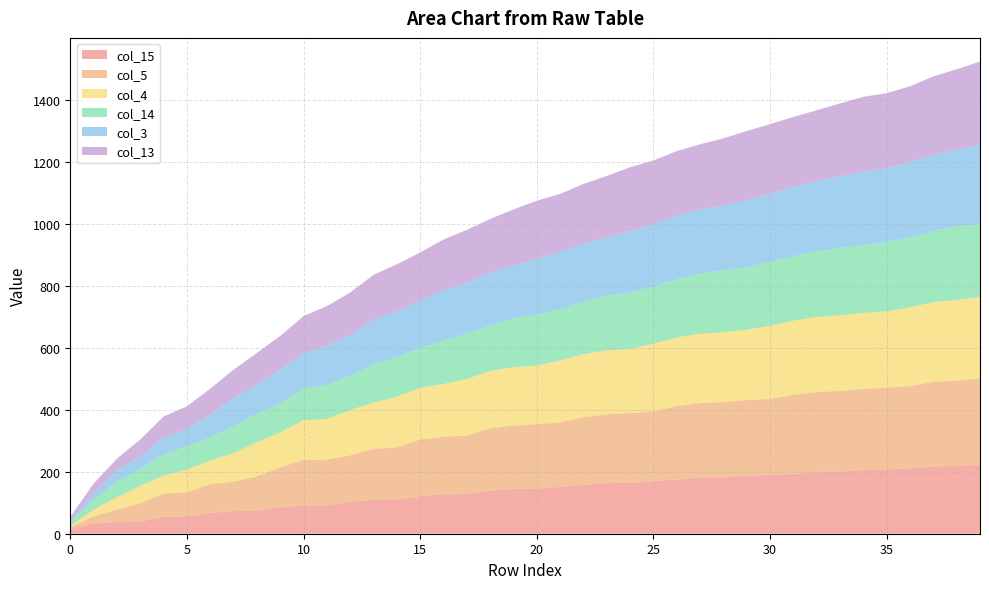

Reading left to right, what are all the values shown in this chart?

col_15: 15	33	37	39	55	56	67	73	74	85	91	92	103	109	110	121	127	128	139	145	146	151	157	163	164	169	175	181	182	187	189	193	199	200	205	207	211	217	218	223
col_5: 5	23	41	59	75	77	93	95	111	129	147	147	150	165	168	183	186	189	201	204	207	208	219	222	225	226	237	240	243	244	246	255	258	261	262	264	265	273	276	279
col_4: 4	22	40	56	58	74	76	92	110	113	128	131	146	149	164	167	170	182	185	188	189	200	203	206	207	218	221	224	225	227	236	239	242	243	245	246	254	257	260	261
col_14: 14	32	50	56	68	74	75	86	92	93	104	110	111	122	128	129	140	146	147	158	164	165	170	176	182	183	188	194	200	201	206	208	212	218	219	224	226	230	236	237
col_3: 3	21	37	39	55	57	73	91	94	109	112	127	130	145	148	151	163	166	169	170	181	184	187	188	199	202	205	207	208	217	220	223	227	231	237	238	243	245	249	255
col_13: 13	31	37	55	67	73	84	92	102	109	120	127	138	145	151	156	163	169	174	181	187	188	192	199	205	206	208	210	217	223	224	226	228	235	241	242	244	253	259	268